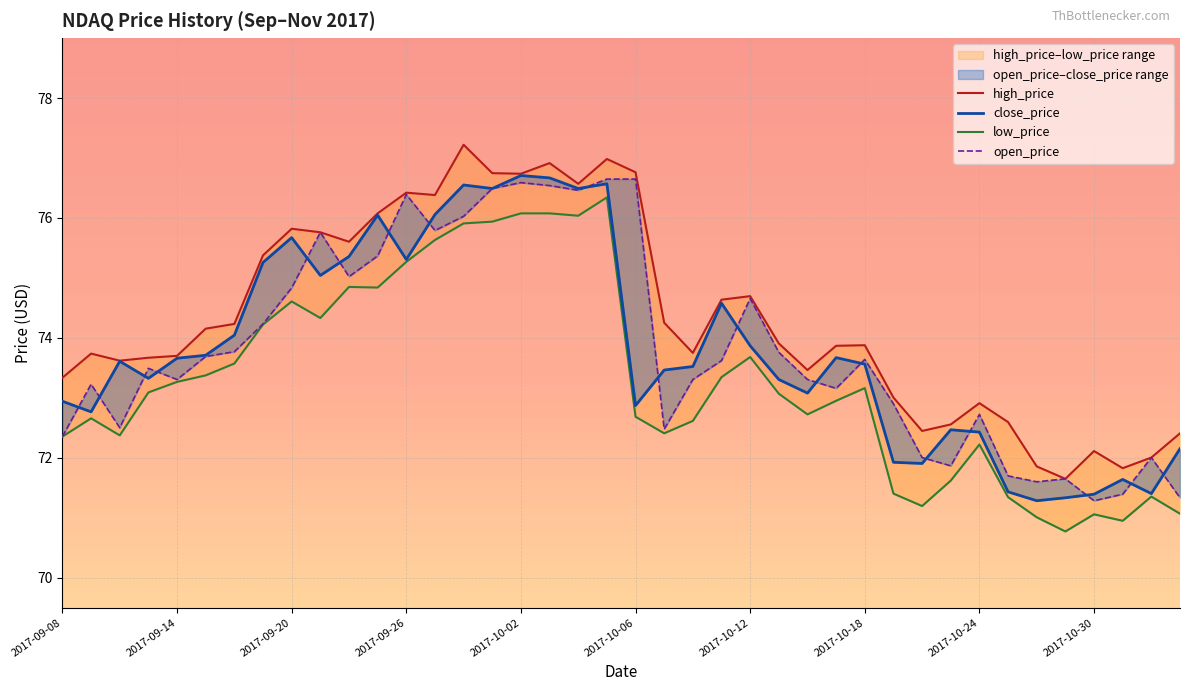

How many data points in close_price are above 73?

26